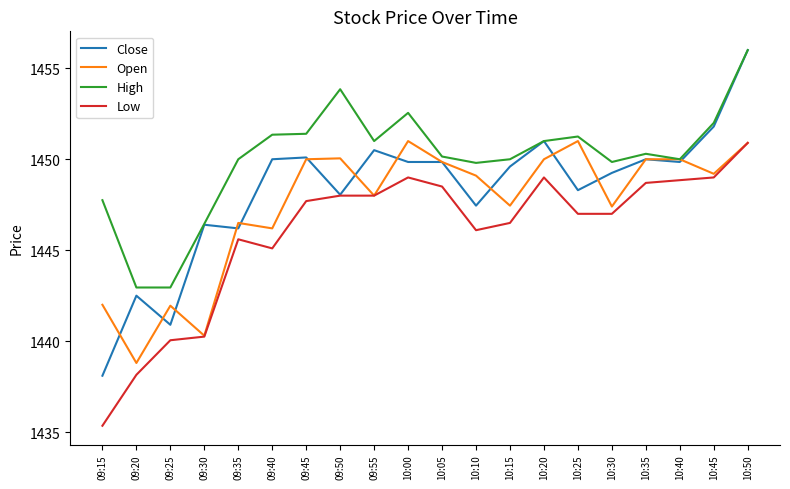

What is the difference between the High values at 09:30 and 10:35?

3.9